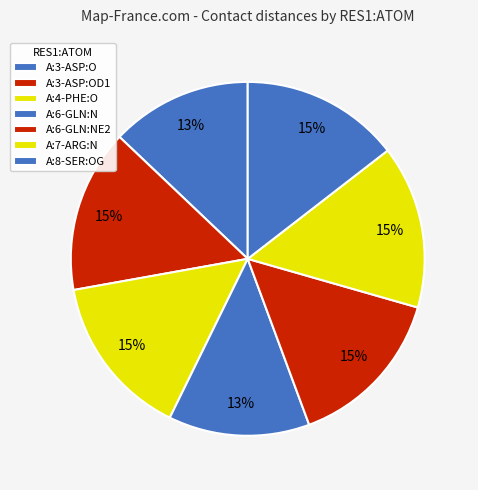

How many slices are in this pie chart?

7